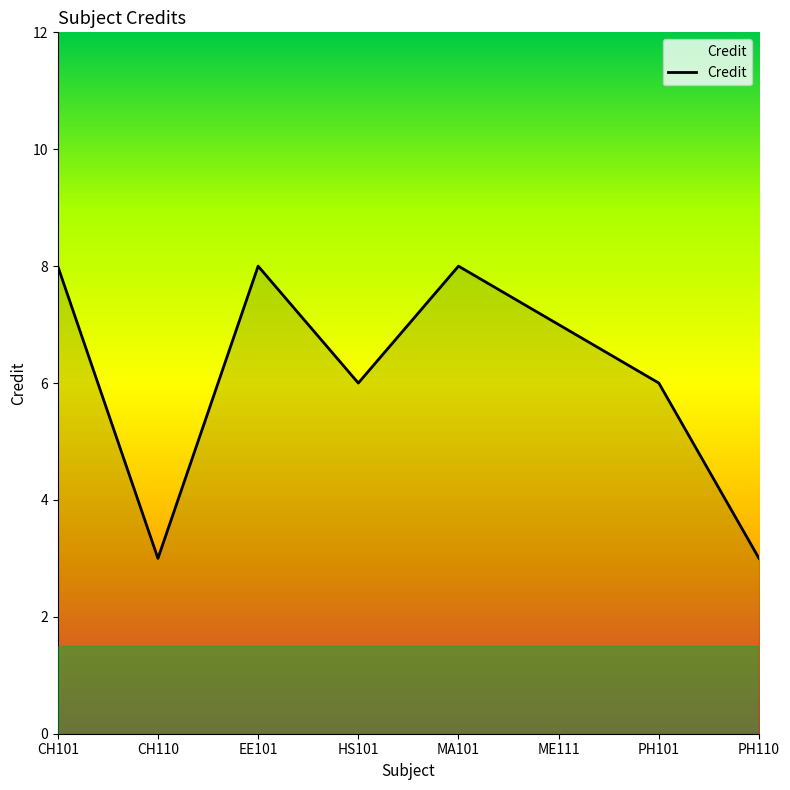

What is the sum of all values?

49